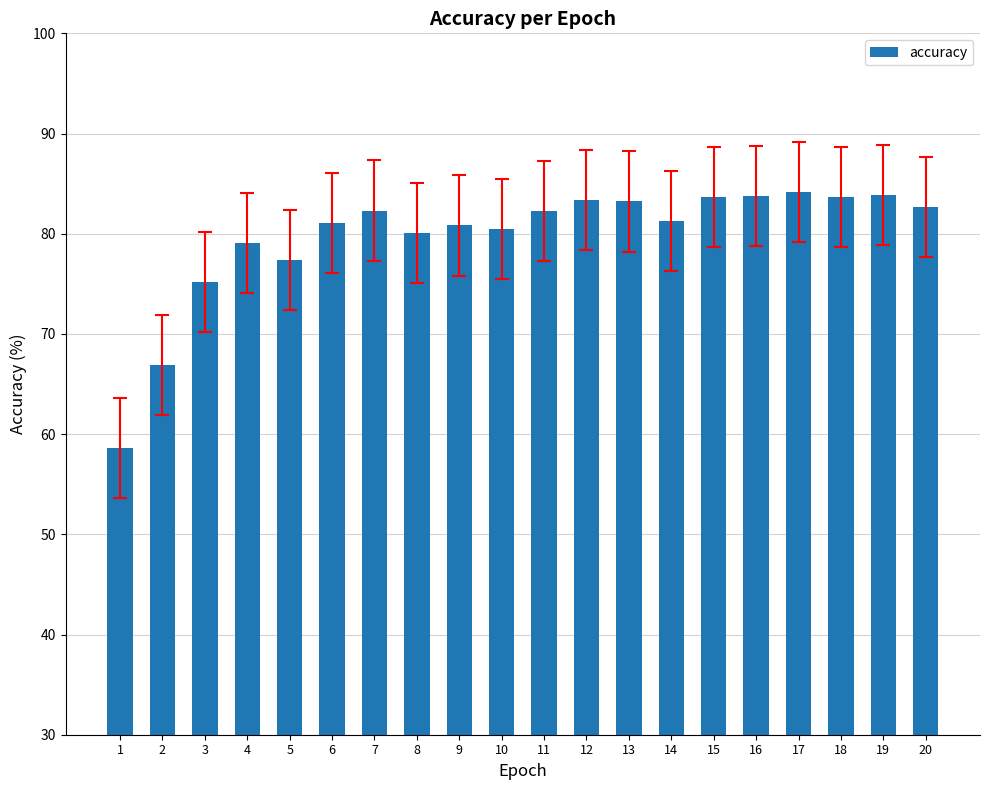

What is the greatest value displayed?

84.1